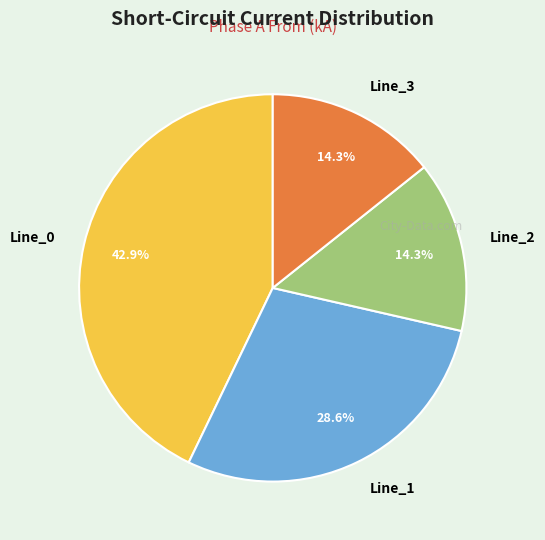

How many segments does this pie chart have?

4